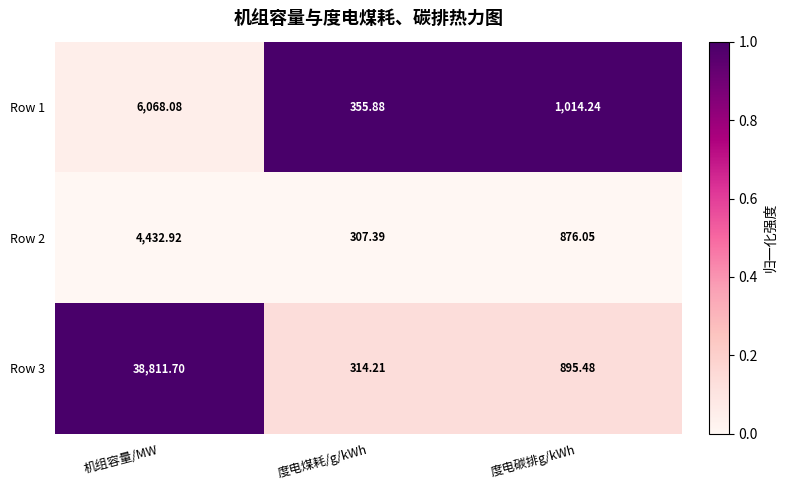

Where does the Row 3 series first go above 895?

机组容量/MW